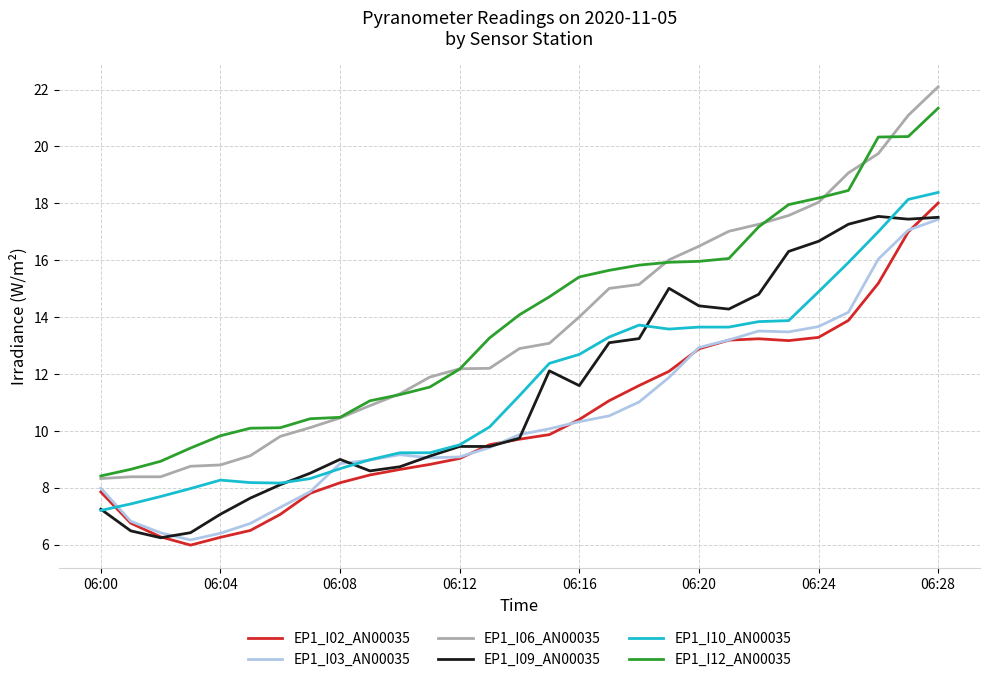

Is this an area chart (filled region under the line)?

No